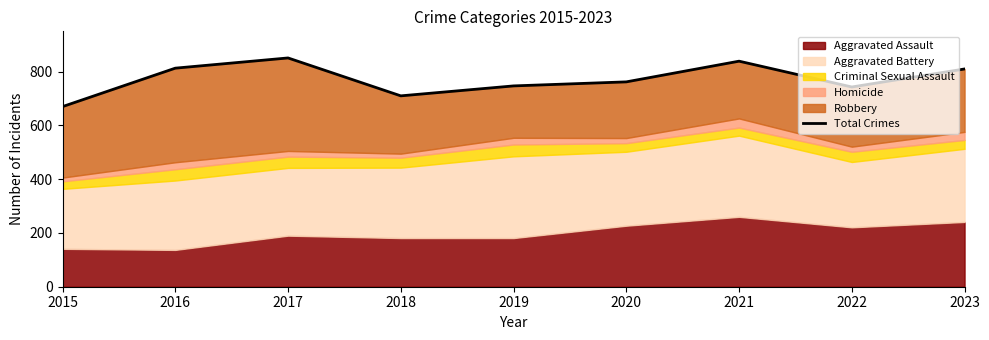

What is the value of the 5th point from the left?

747